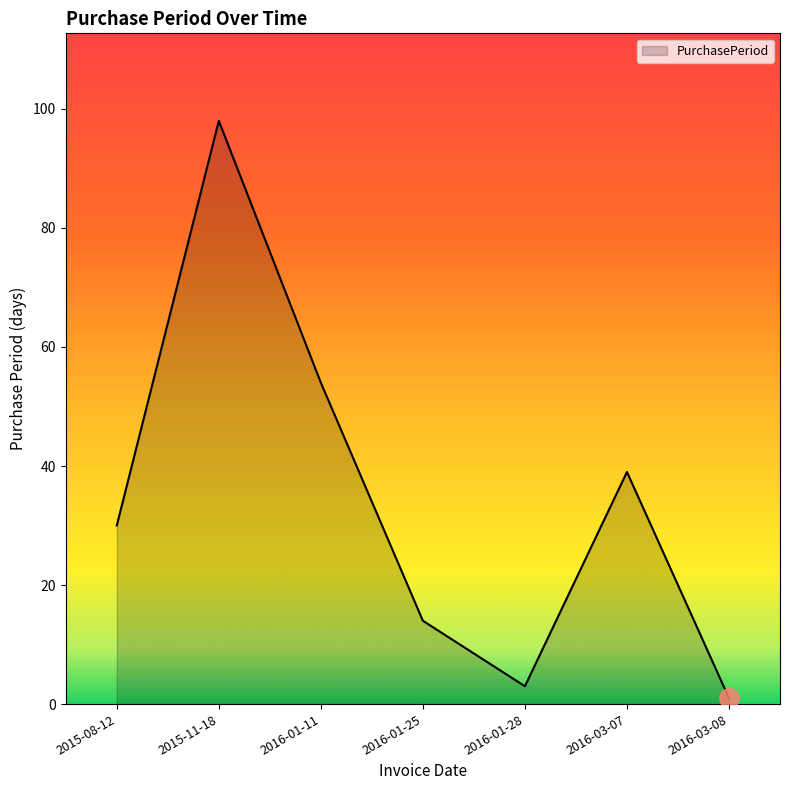

List the labels in order of value, largest first.

2015-11-18, 2016-01-11, 2016-03-07, 2015-08-12, 2016-01-25, 2016-01-28, 2016-03-08